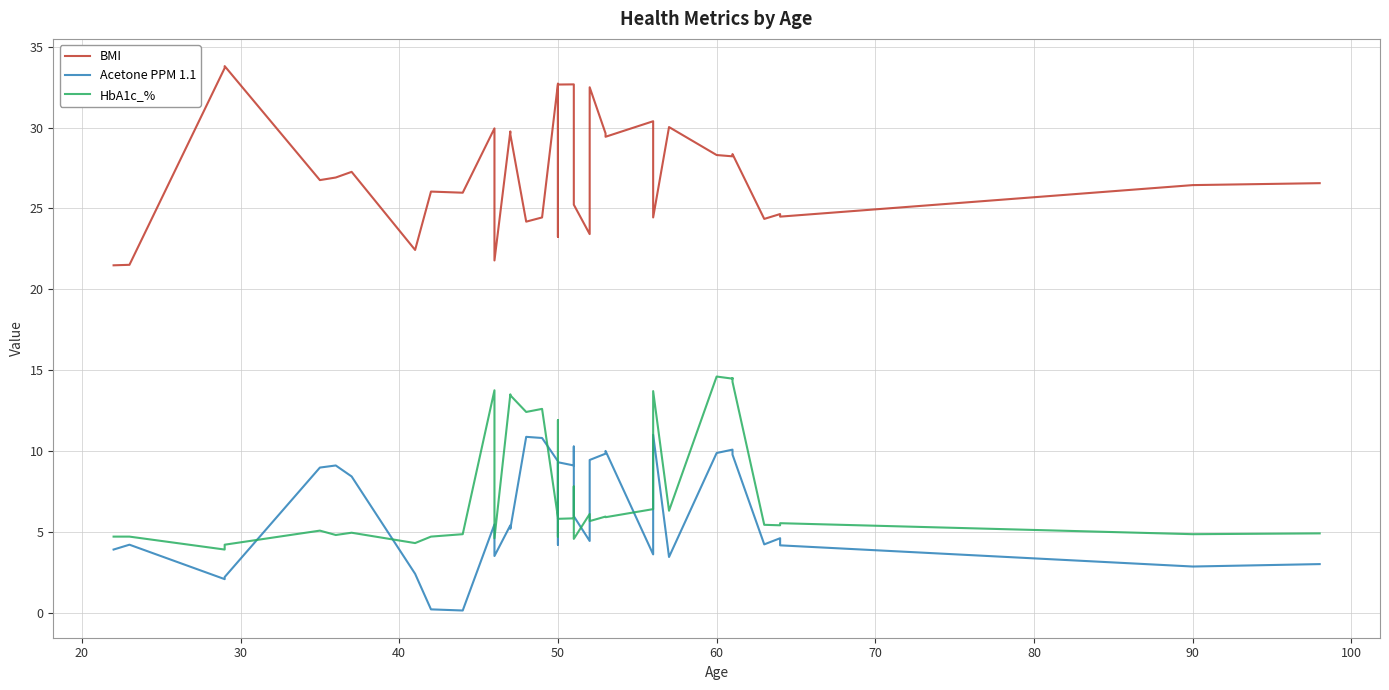

Is this an area chart (filled region under the line)?

No